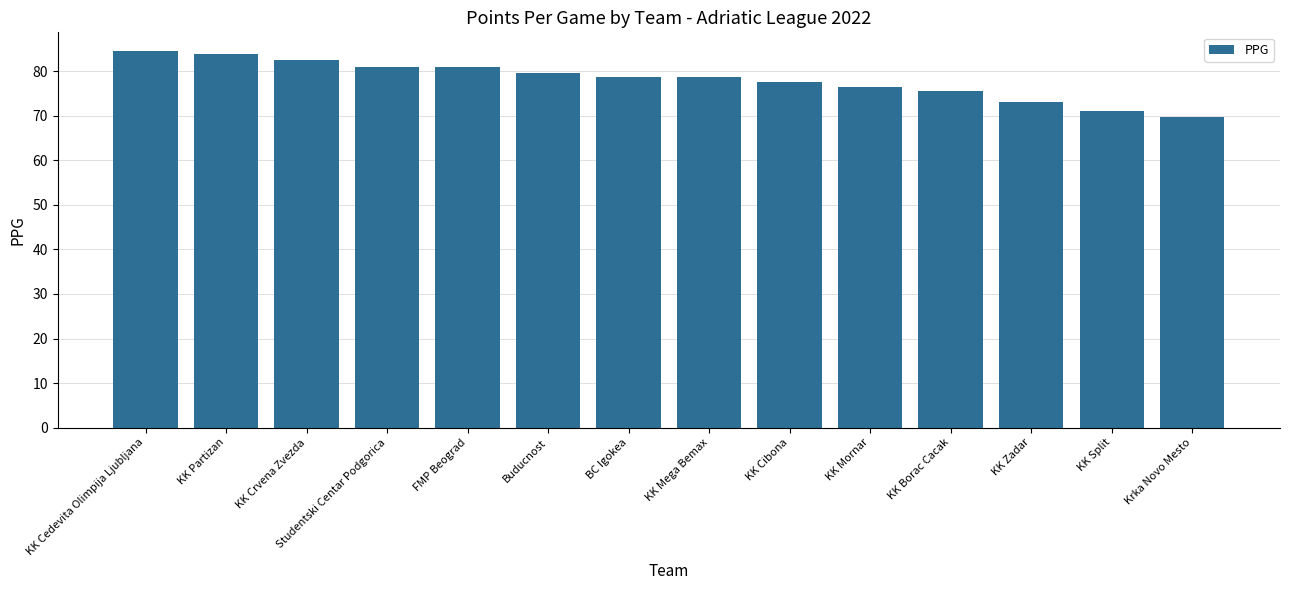

What is the value of the 2nd bar from the left?

83.8